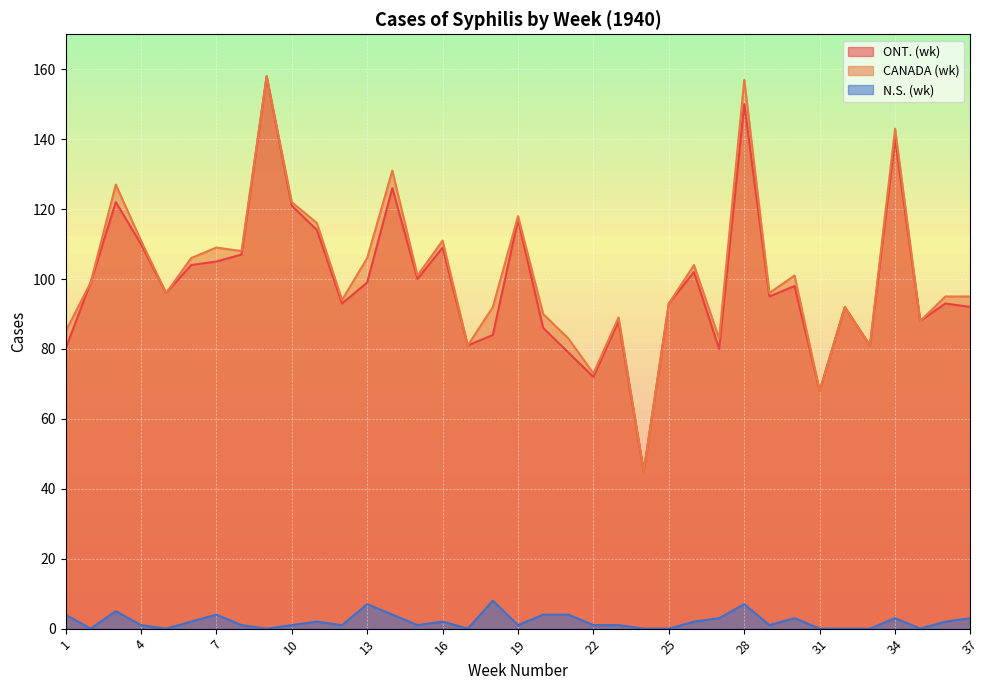

At which category is the sum across all series the highest?

9